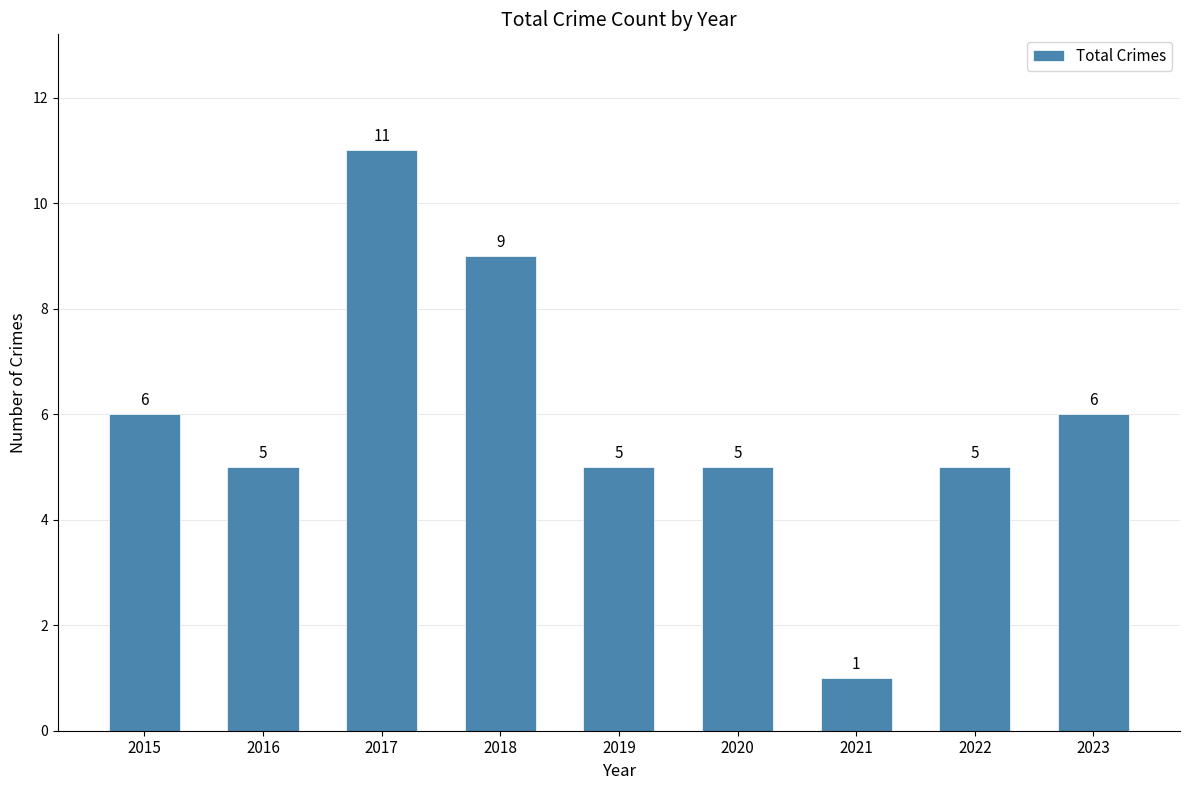

Which category has the highest value across all series?

2017